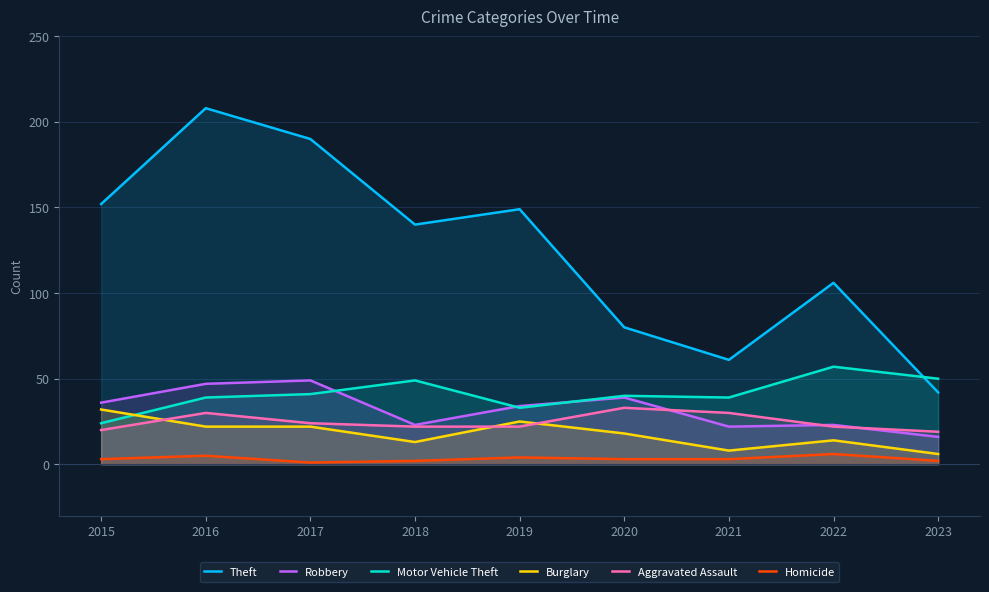

How many interior local valleys does the Burglary series have?

2